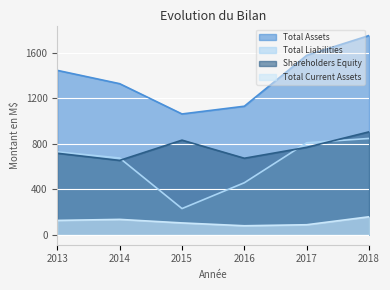

At which label is Total Assets closest to 1405?

2013